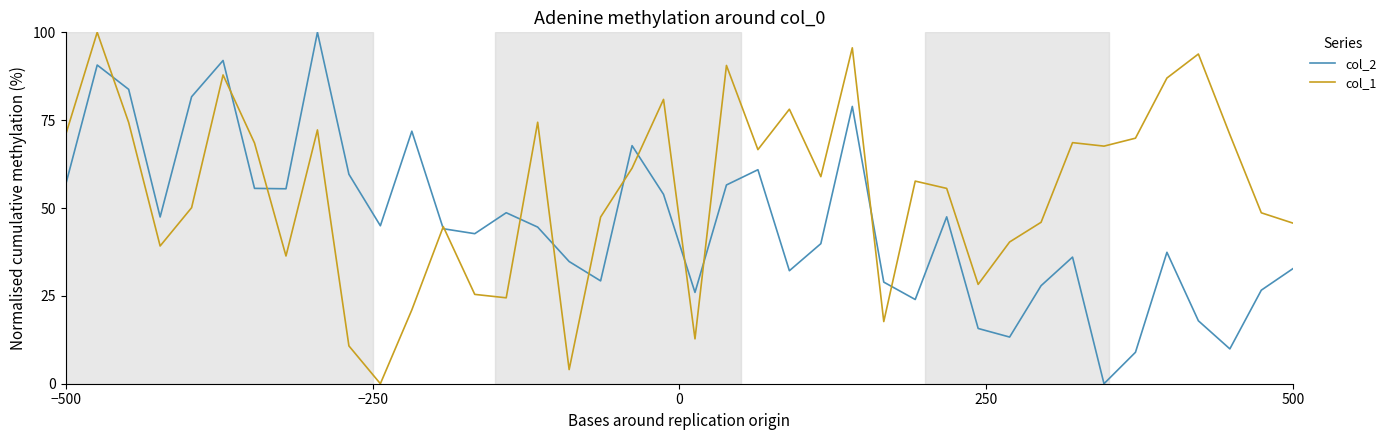

Which series has the largest total across all categories?

col_1